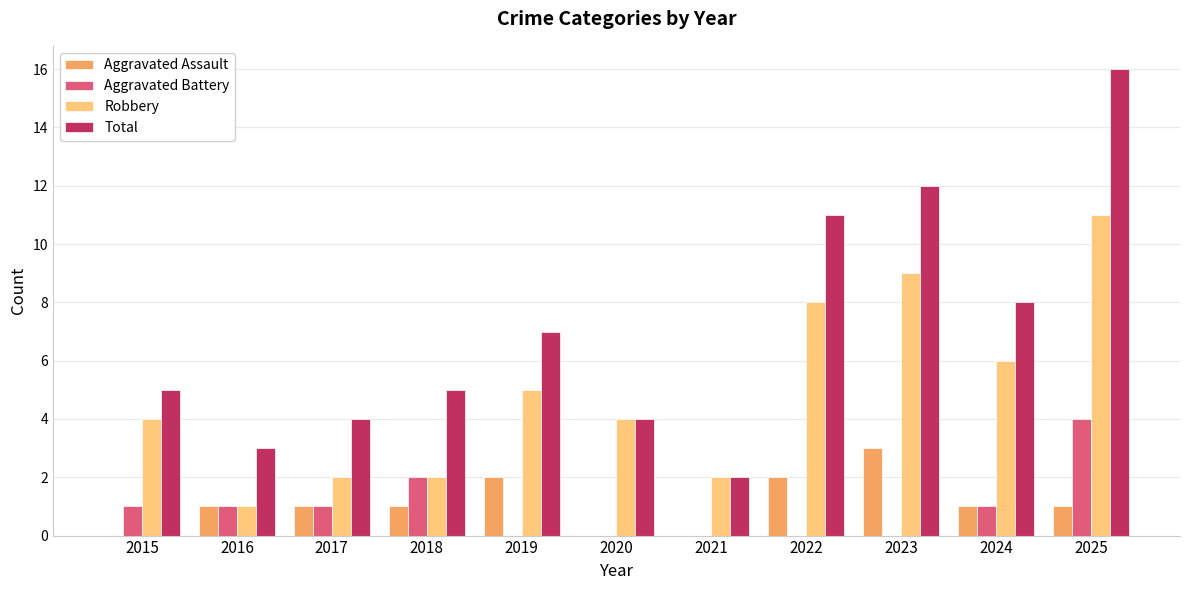

What is the highest value of the Aggravated Assault series?

3